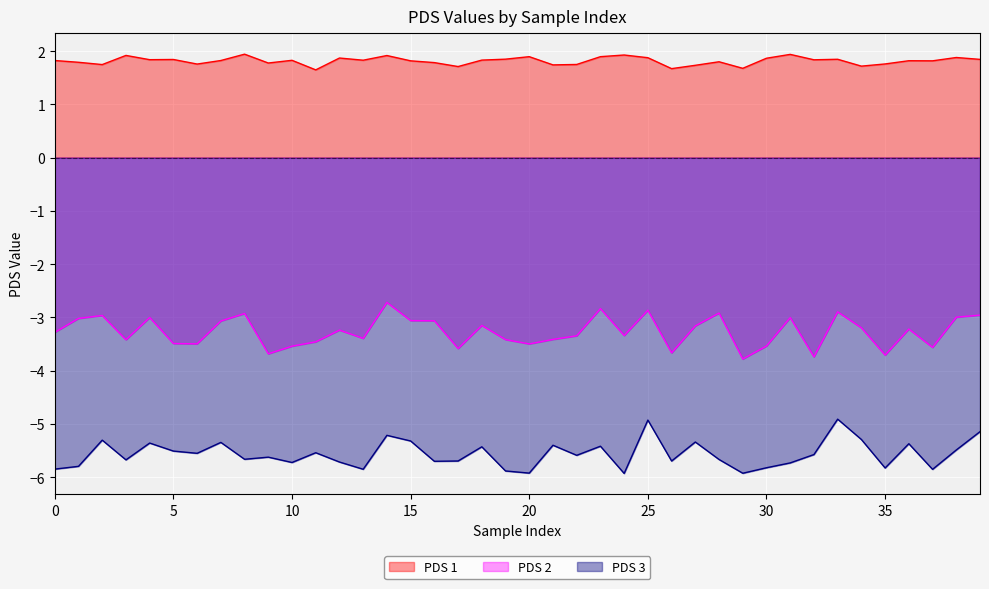

Which series has the widest spread of values?

PDS 2